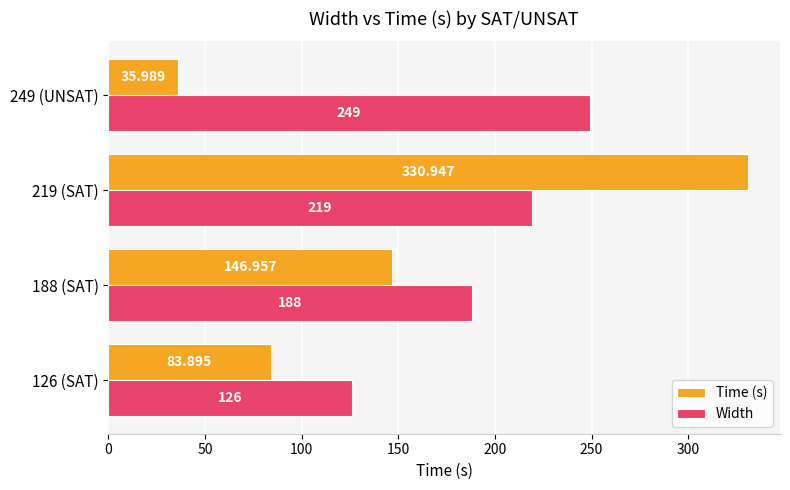

Which series has the widest spread of values?

Time (s)